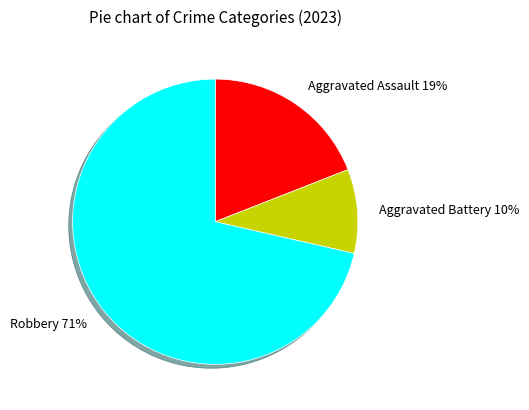

Which category has the smallest portion of the pie?

Aggravated Battery 10%